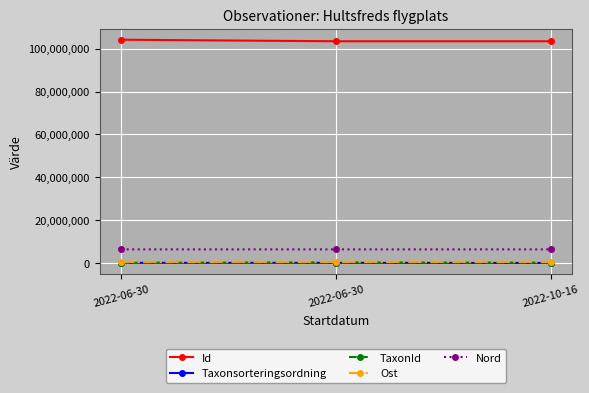

Does the chart have visible grid lines?

Yes